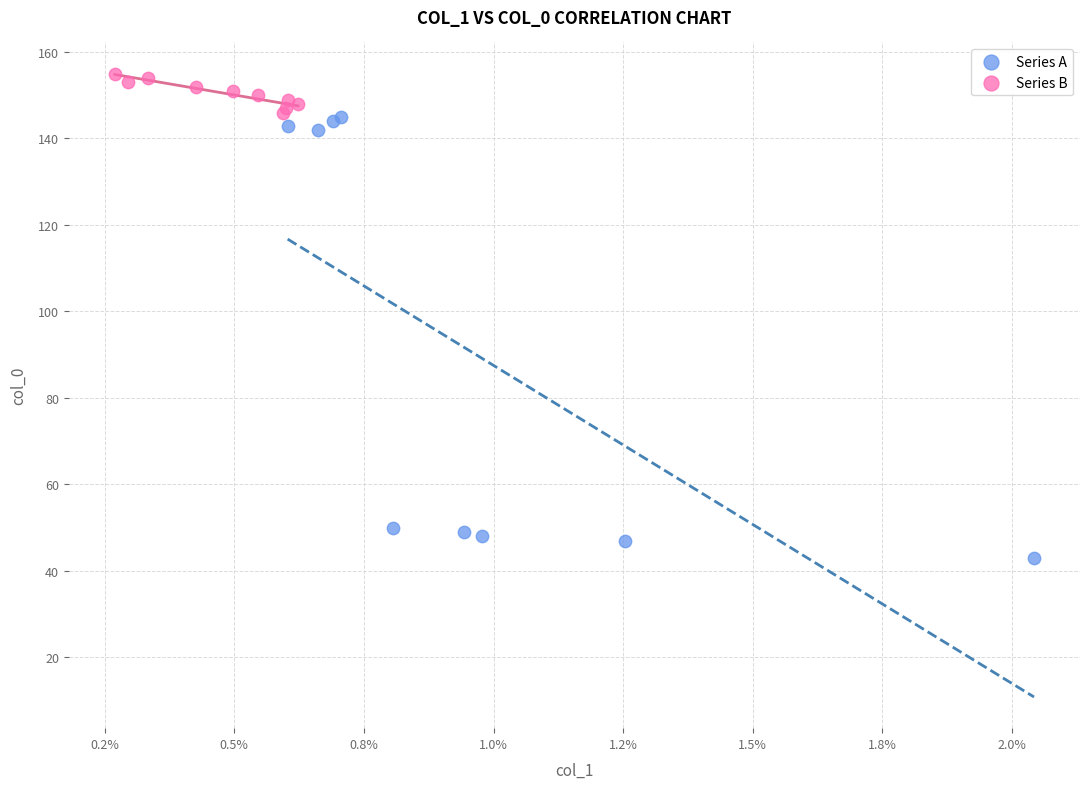

Which series contains the lowest Y value?

Series A